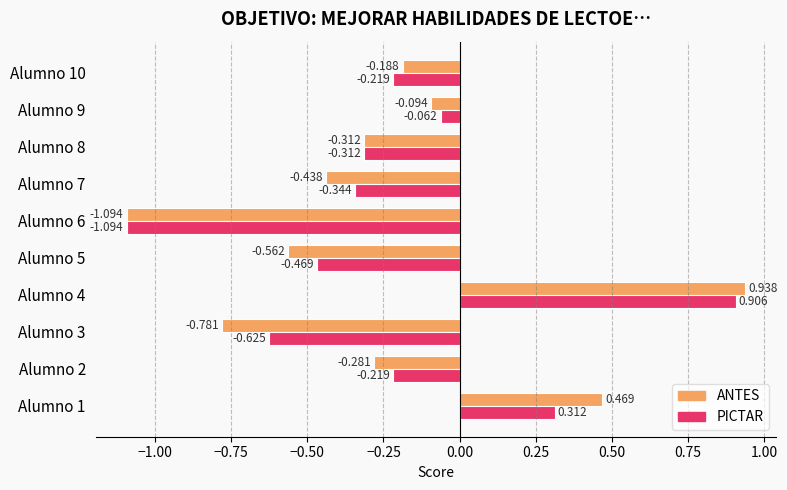

What are all the series names shown in the legend?

ANTES, PICTAR